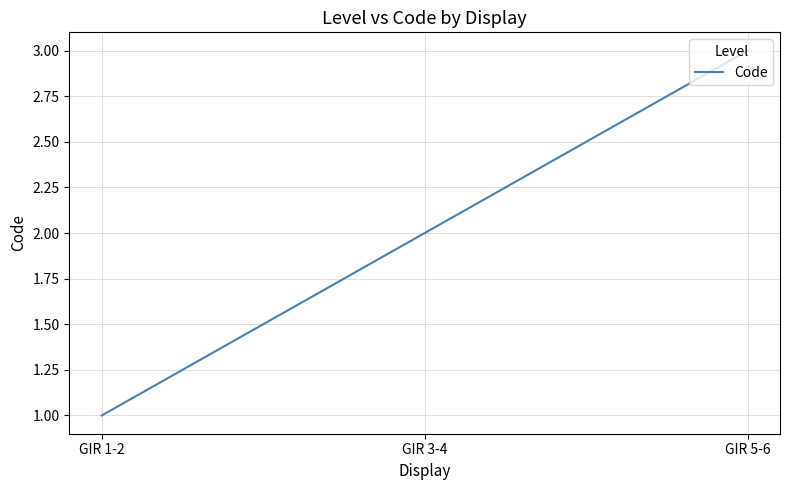

Reading left to right, extract all data points from this chart.

1	2	3